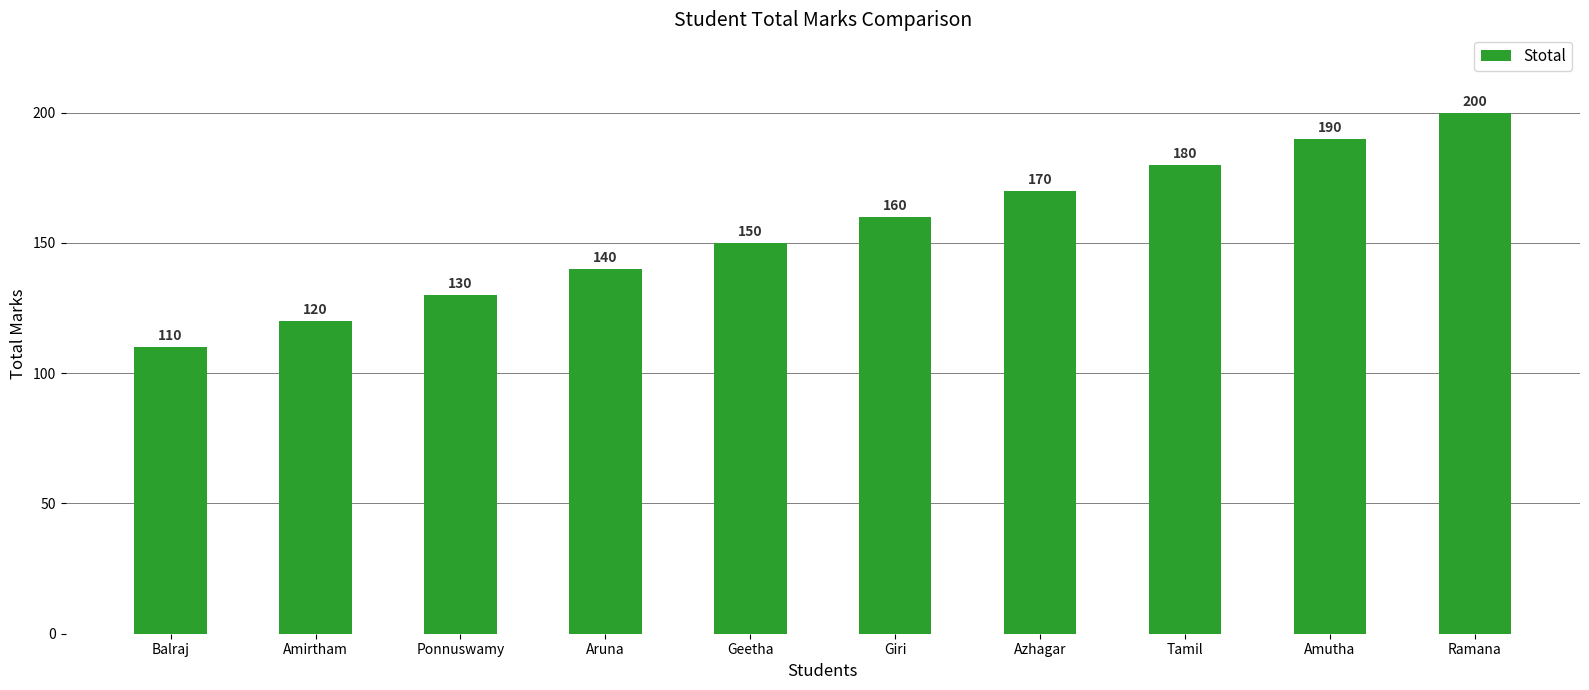

How many categories are shown in the chart?

10